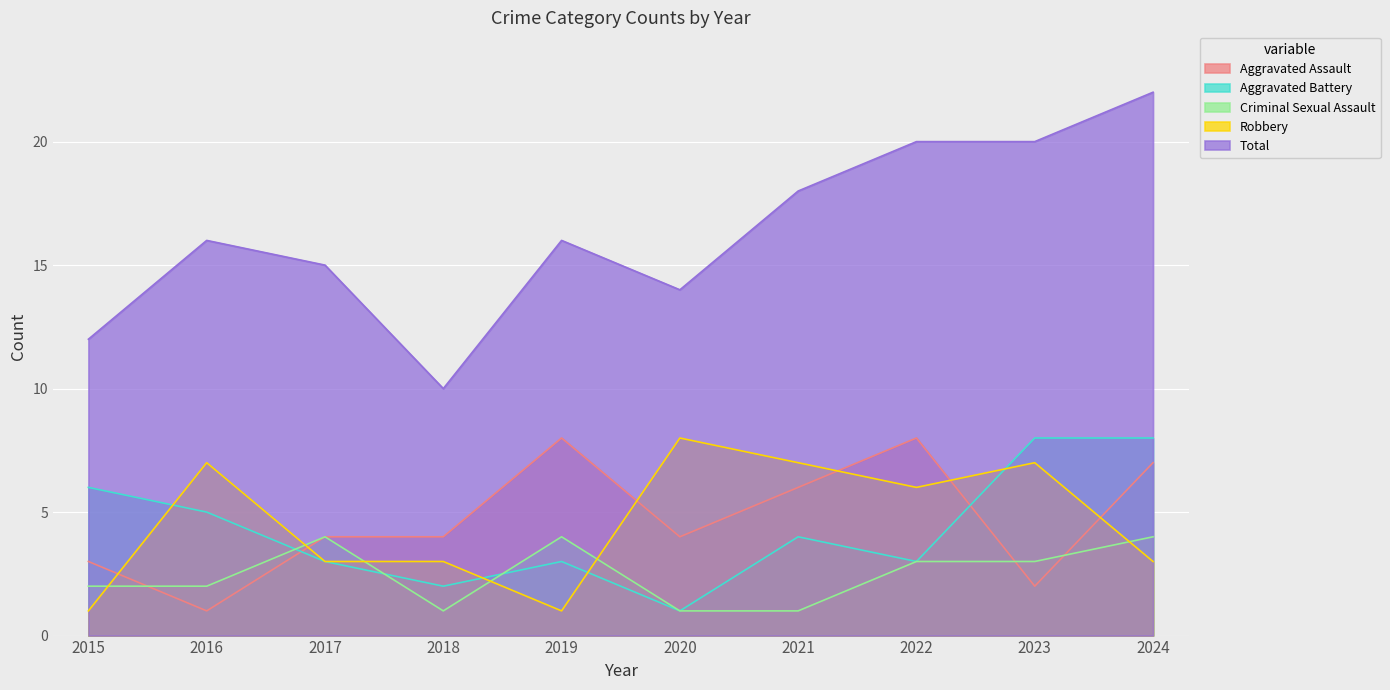

Count the number of categories in the chart.

10